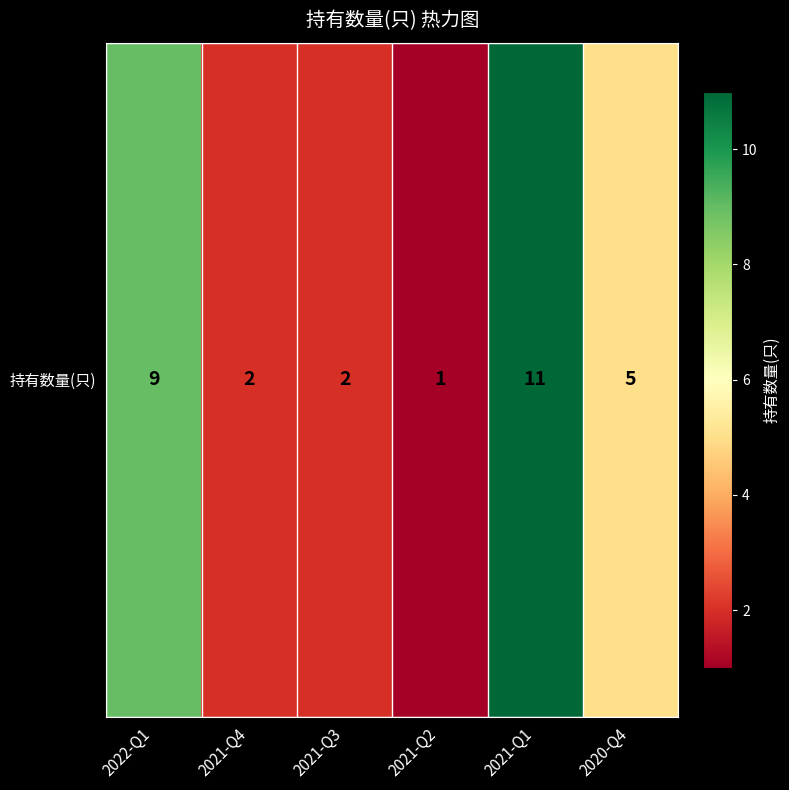

How many distinct data groups are displayed?

1